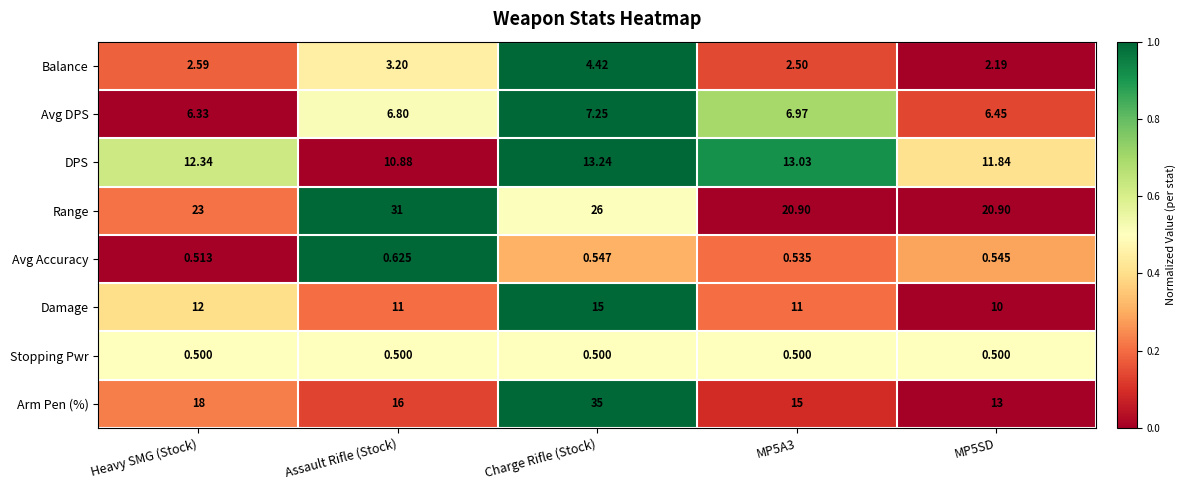

Which series has the largest total across all categories?

Range